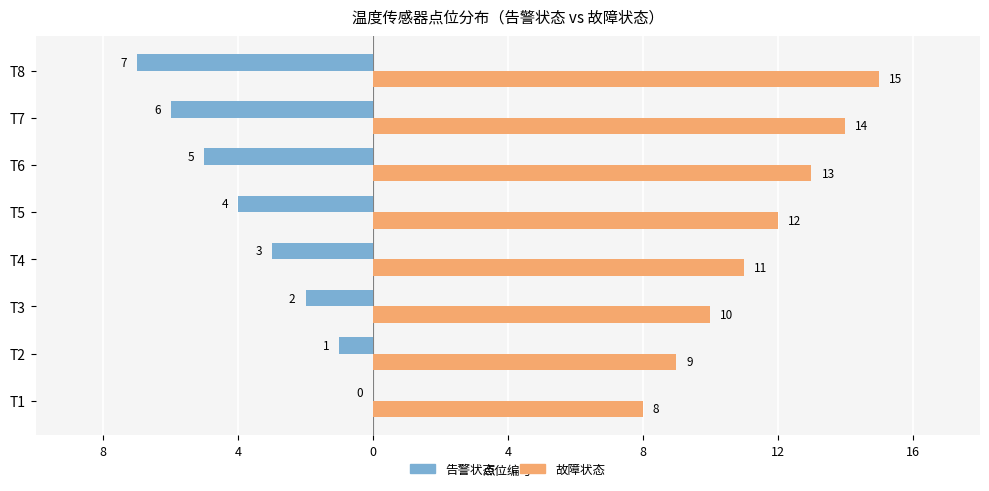

What are all the series names shown in the legend?

告警状态, 故障状态